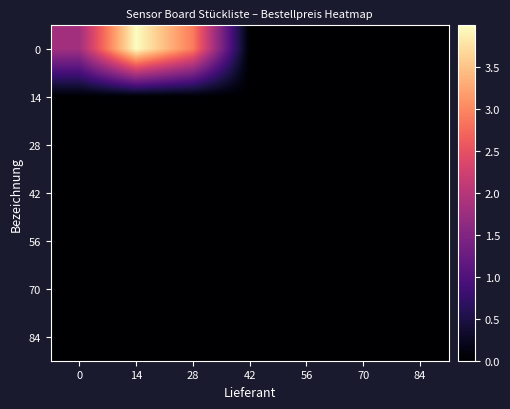

At 56, list the series in order from largest to smallest.

0, 14, 28, 42, 56, 70, 84